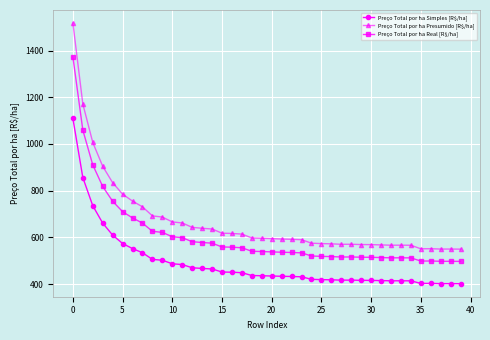

What is the value of the Preço Total por ha Simples [R$/ha] point at the 1st from the left?

1109.3